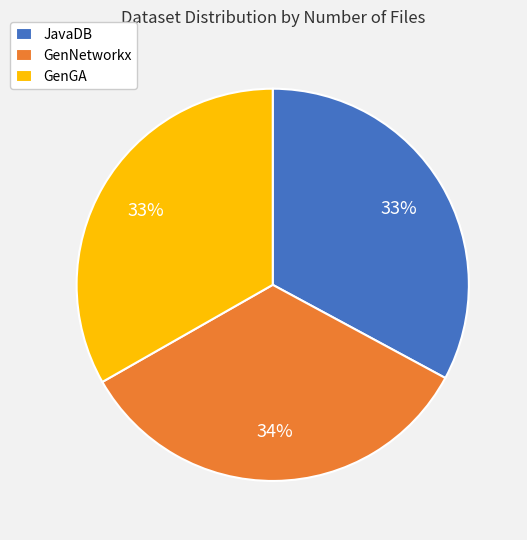

What is the ratio of the value at GenNetworkx to the value at GenGA?

1.0